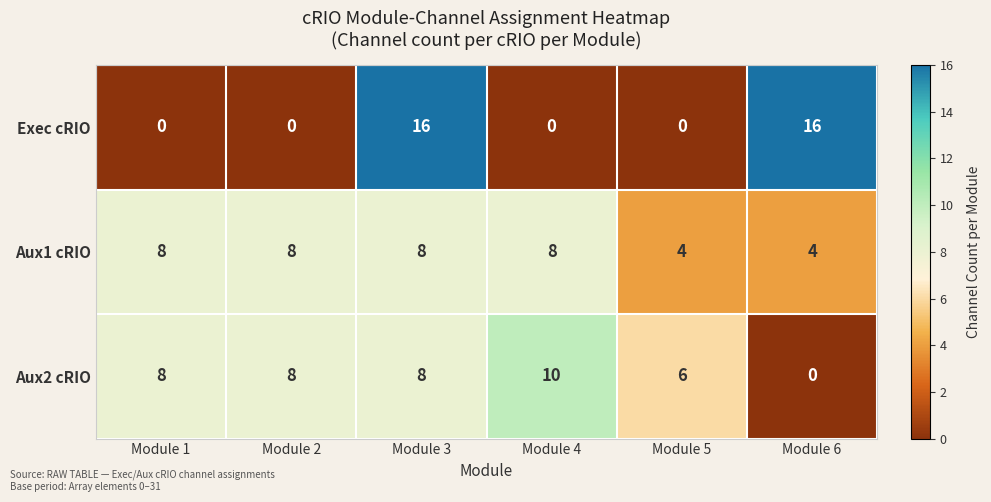

What is the highest value of the Exec cRIO series?

16